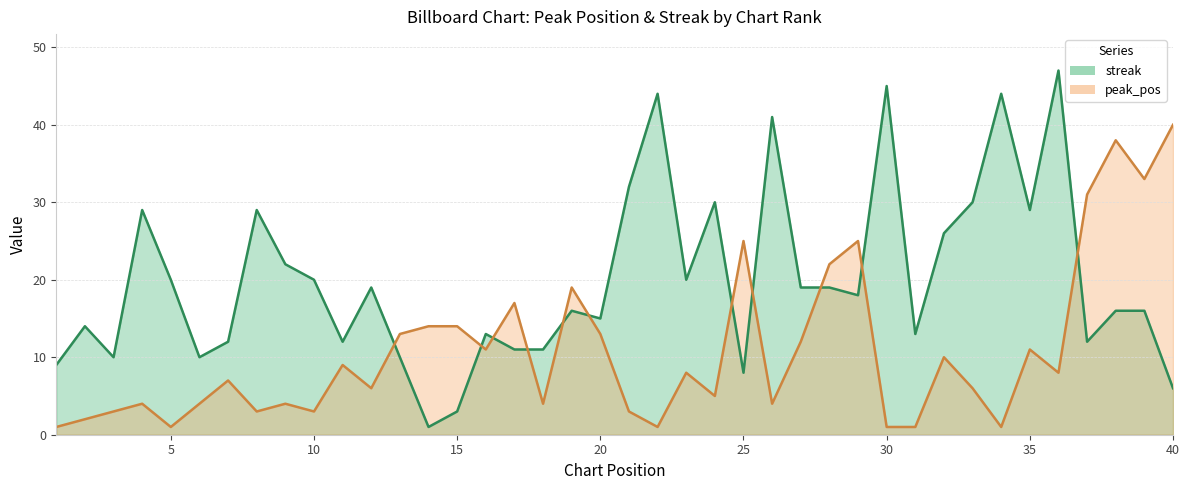

What is the total value across all series at 16?

24